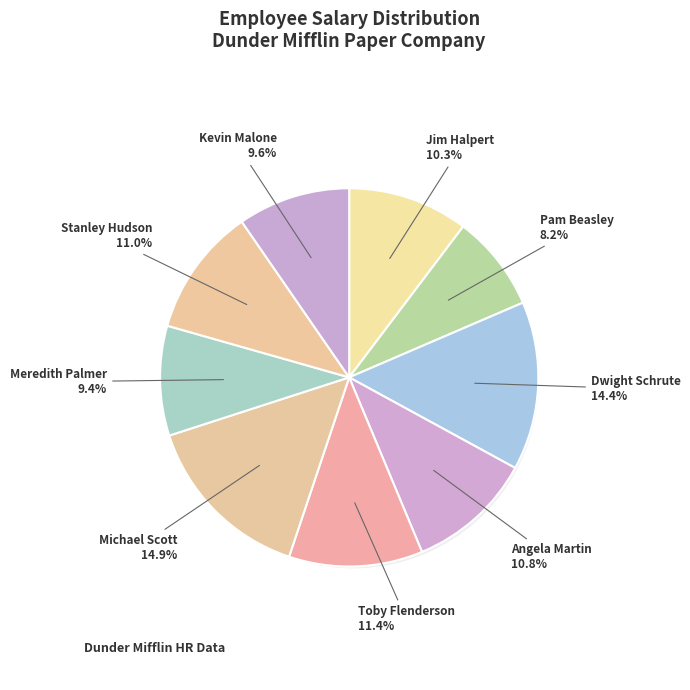

How many slices are in this pie chart?

9